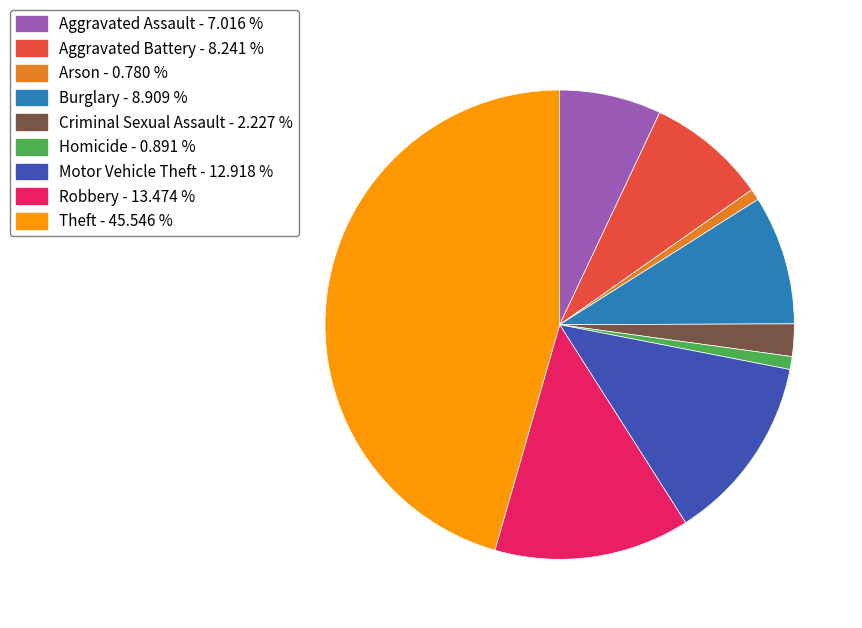

Do Motor Vehicle Theft - 12.918 % and Criminal Sexual Assault - 2.227 % together represent more than half of the pie?

No